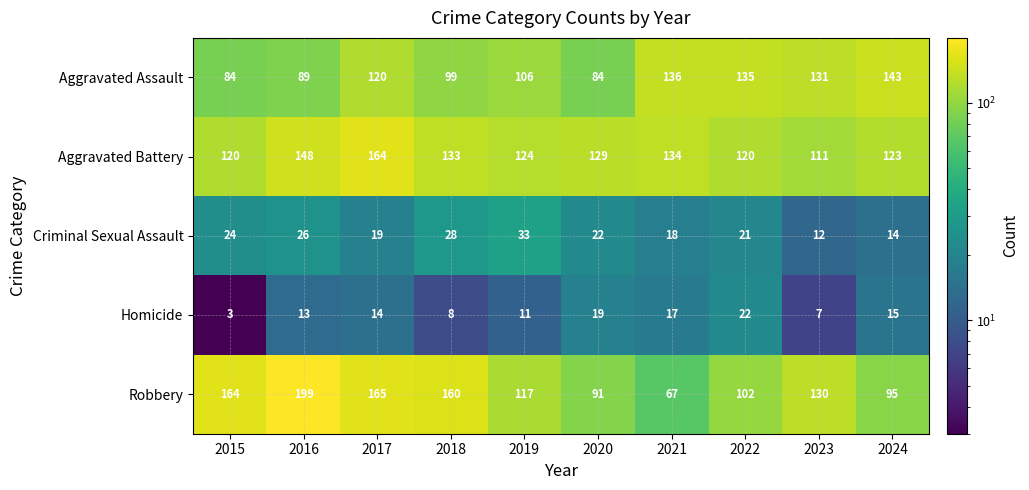

How many distinct data groups are displayed?

5